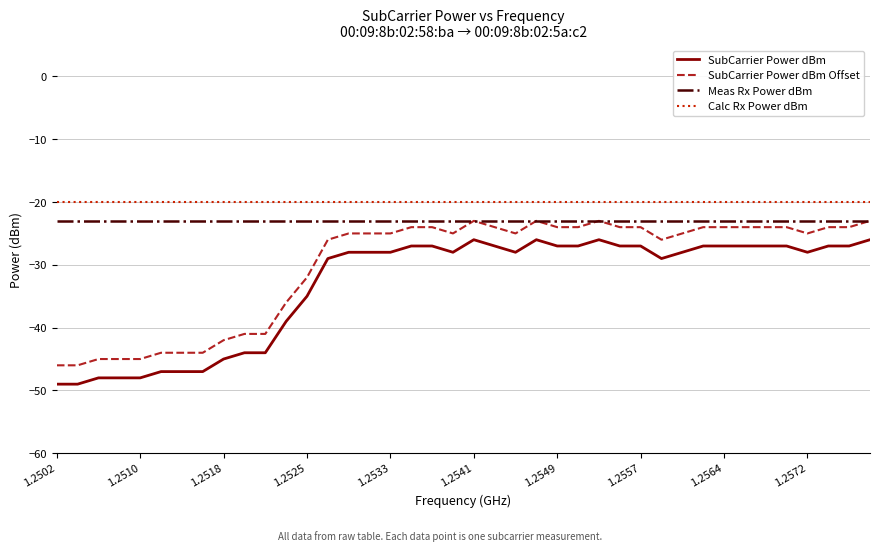

What is the minimum value shown in the chart?

-49.0